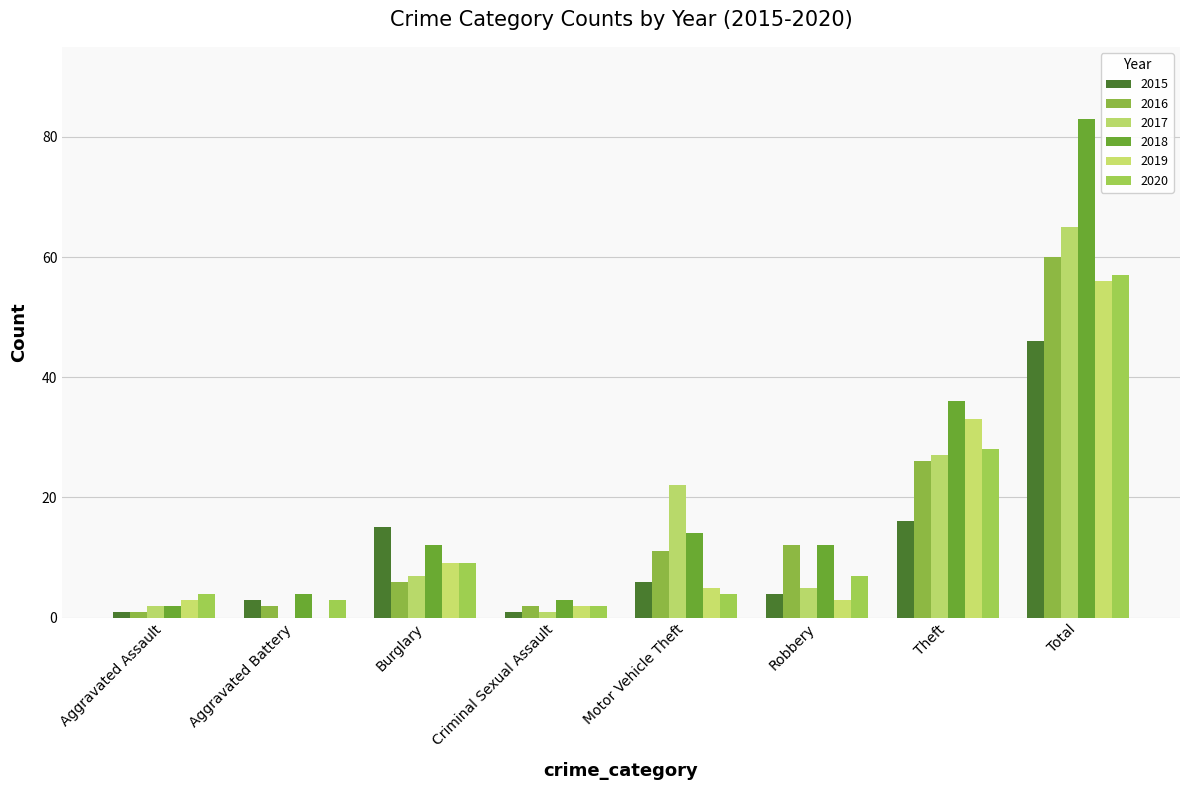

The value of 2017 at Burglary is 4. True or false?

False